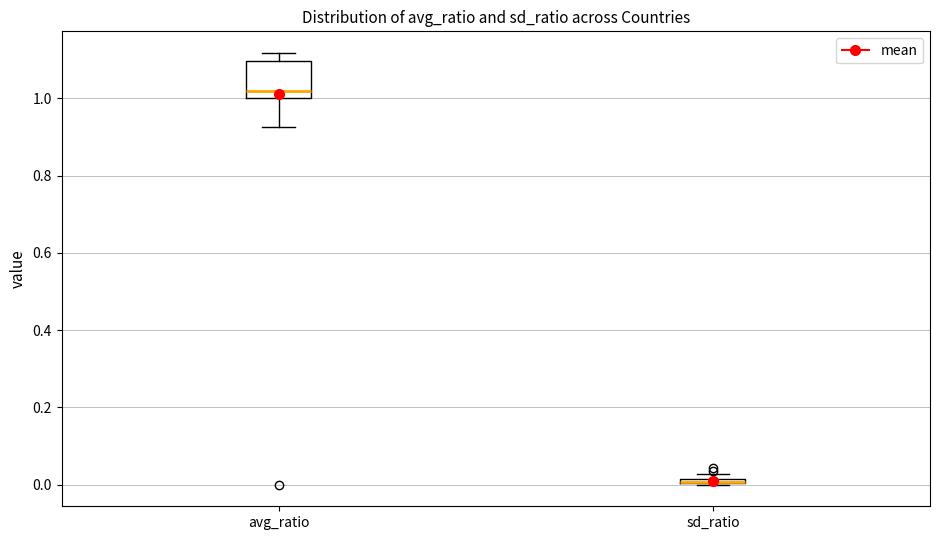

Where is the upper edge of the box for sd_ratio on the y-axis? The values are not printed on the chart, so give them approximately, as read against the axis.

0.02